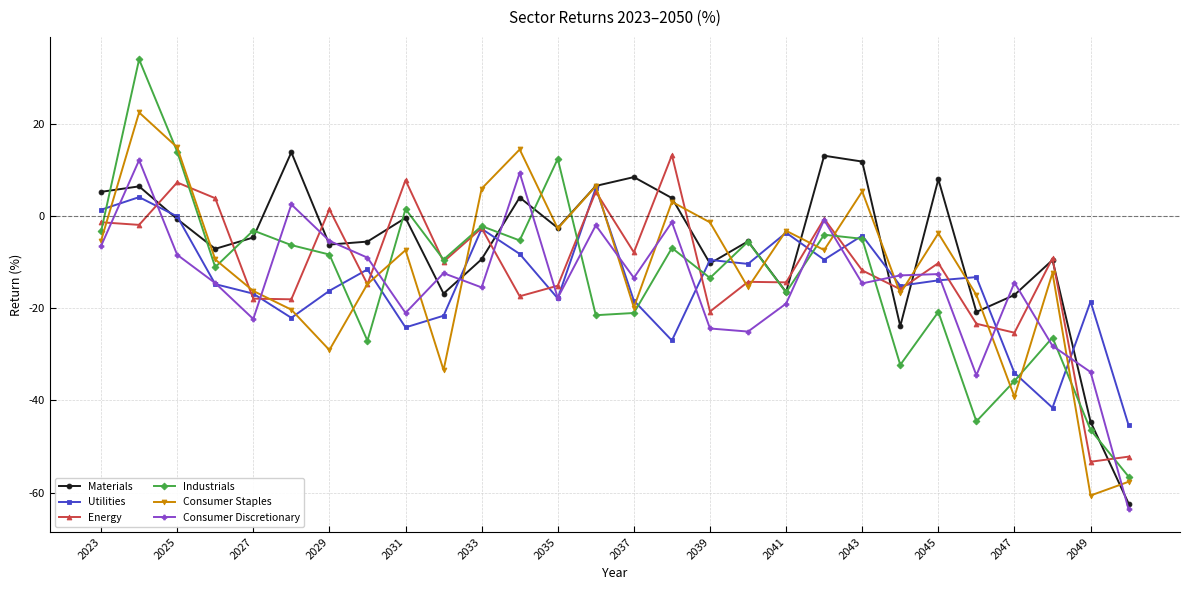

What are all the series names shown in the legend?

Materials, Utilities, Energy, Industrials, Consumer Staples, Consumer Discretionary